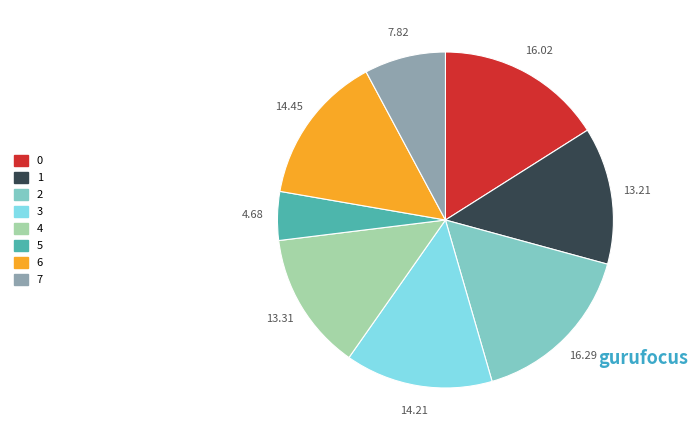

What is the smallest slice in the pie chart?

5